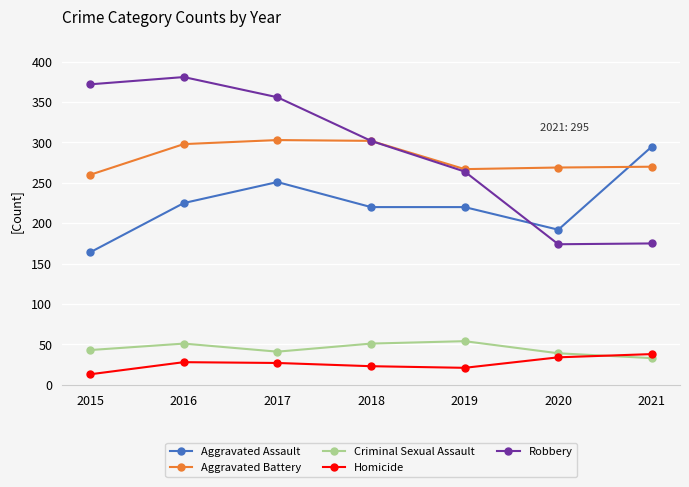

Between 2020 and 2021, which series saw the biggest shift?

Aggravated Assault